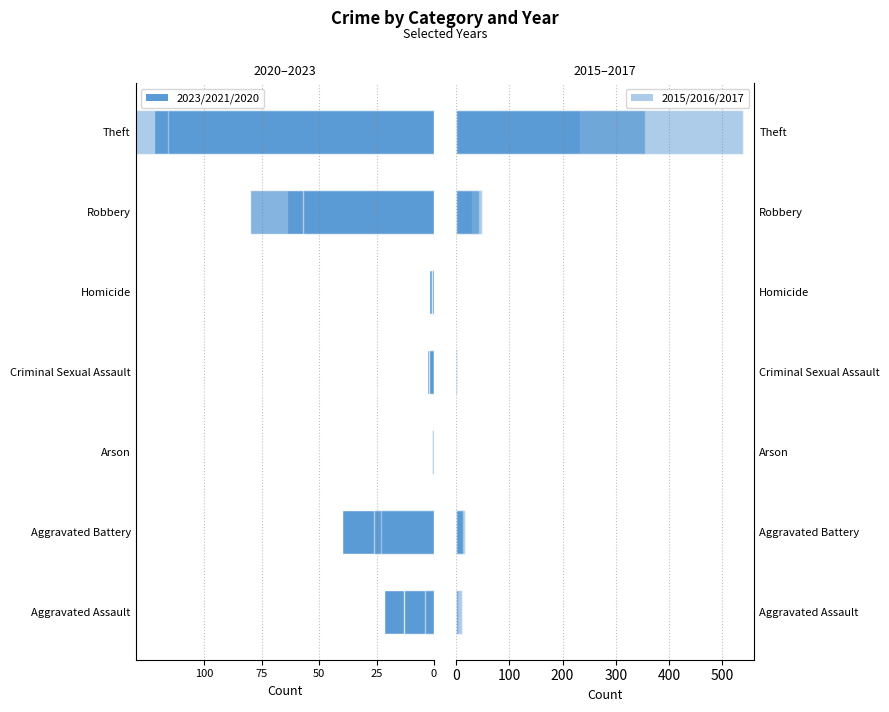

At Homicide, list the series in order from largest to smallest.

2015, 2016, 2017, 2021, 2020, 2023